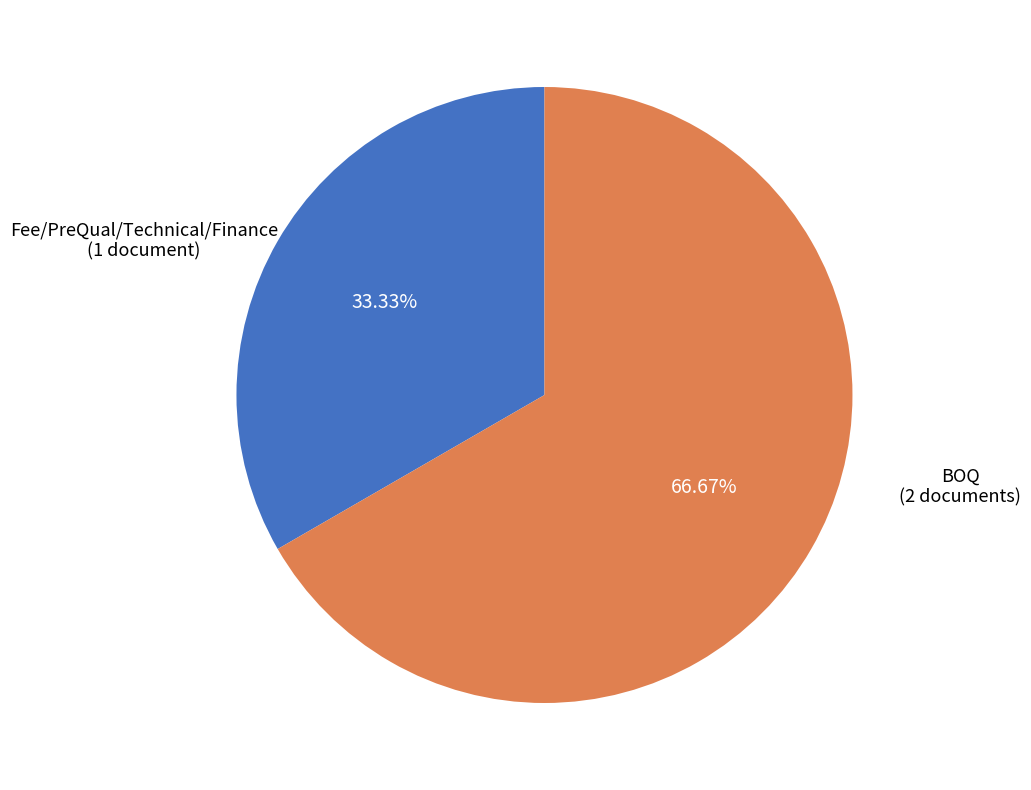

How much of the chart is everything except Fee/PreQual/Technical/Finance?

66.7%